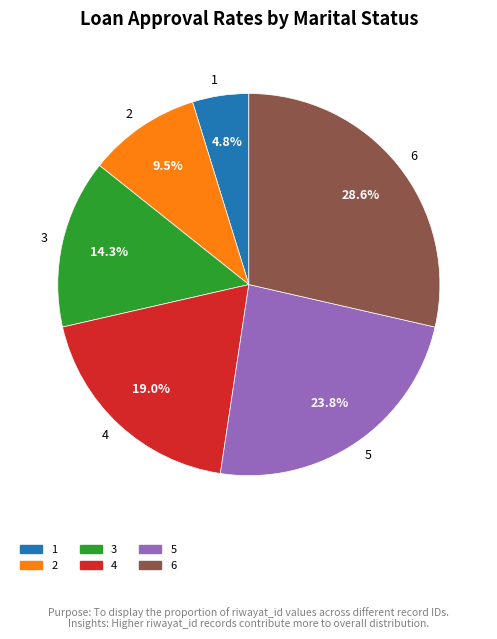

What is the total percentage of 2 and 1?

14.3%